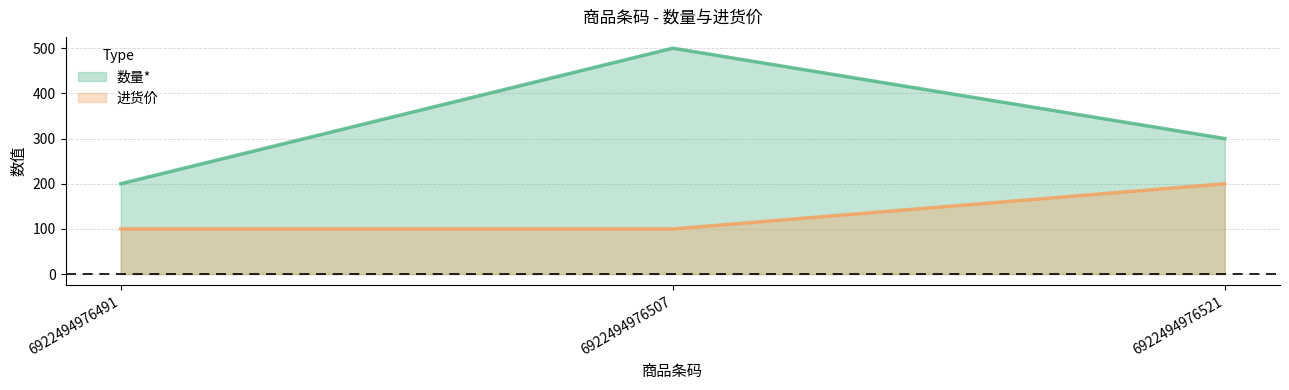

Rank the categories by 数量* value from lowest to highest.

6922494976491, 6922494976521, 6922494976507